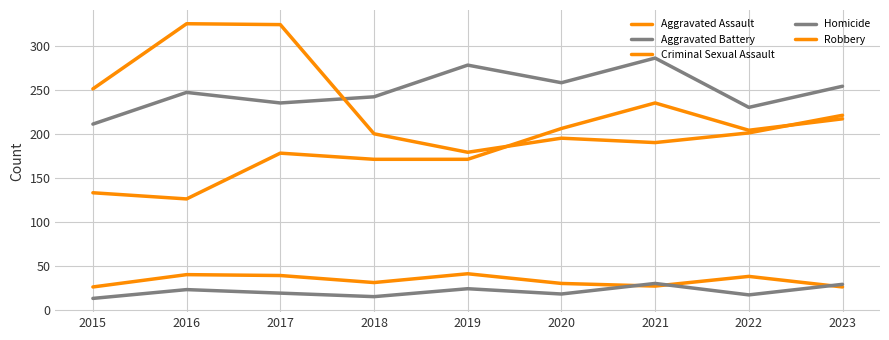

What is the difference between the maximum and minimum values in the Homicide series?

17